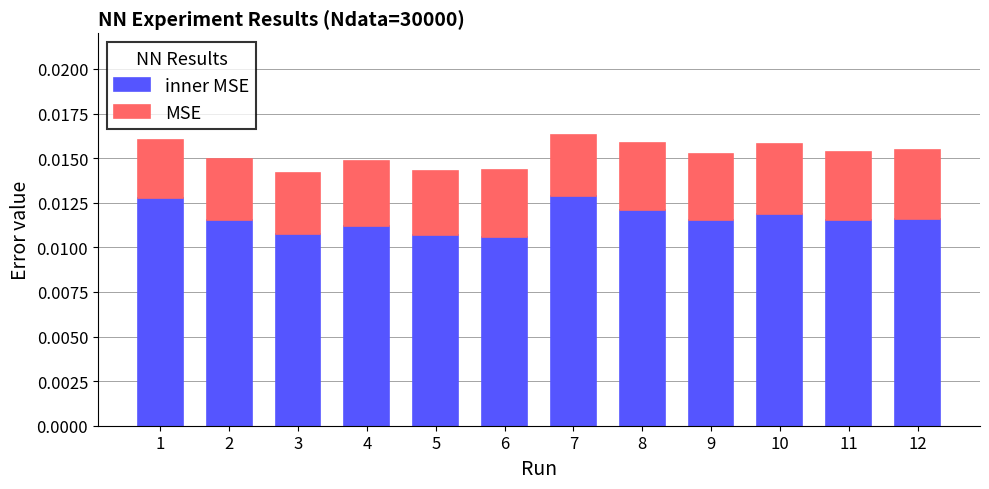

How many distinct data groups are displayed?

2